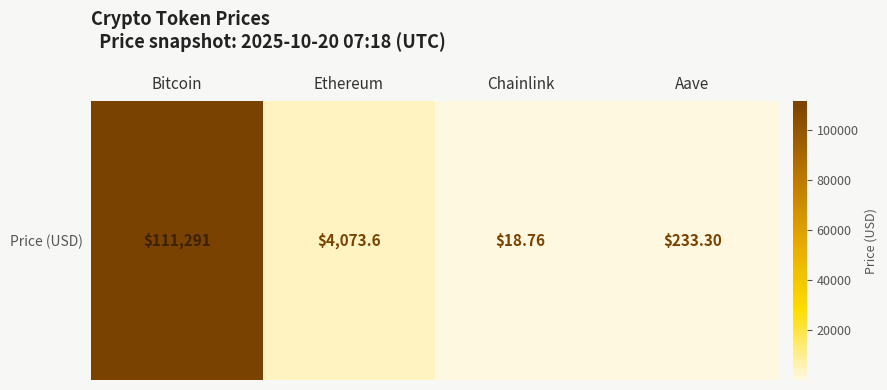

What is the average value?

28904.2